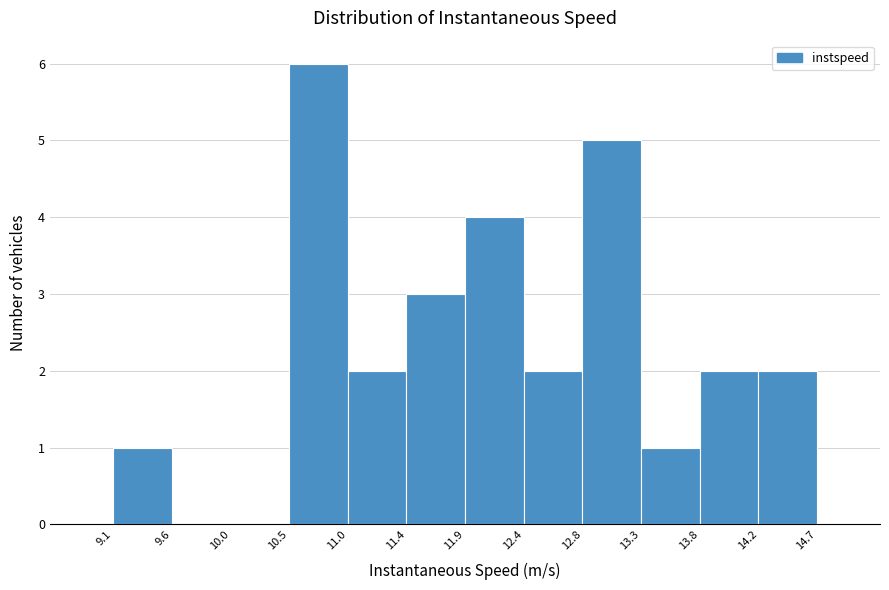

Over which range of the x-axis is the bar tallest?

10.5 to 11.0